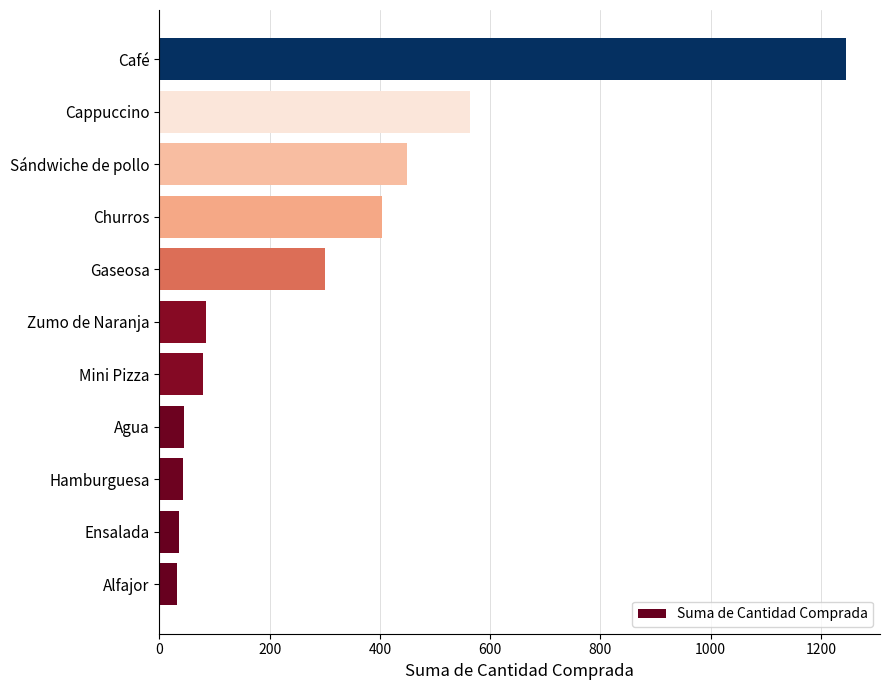

The value at Cappuccino is 564. True or false?

True